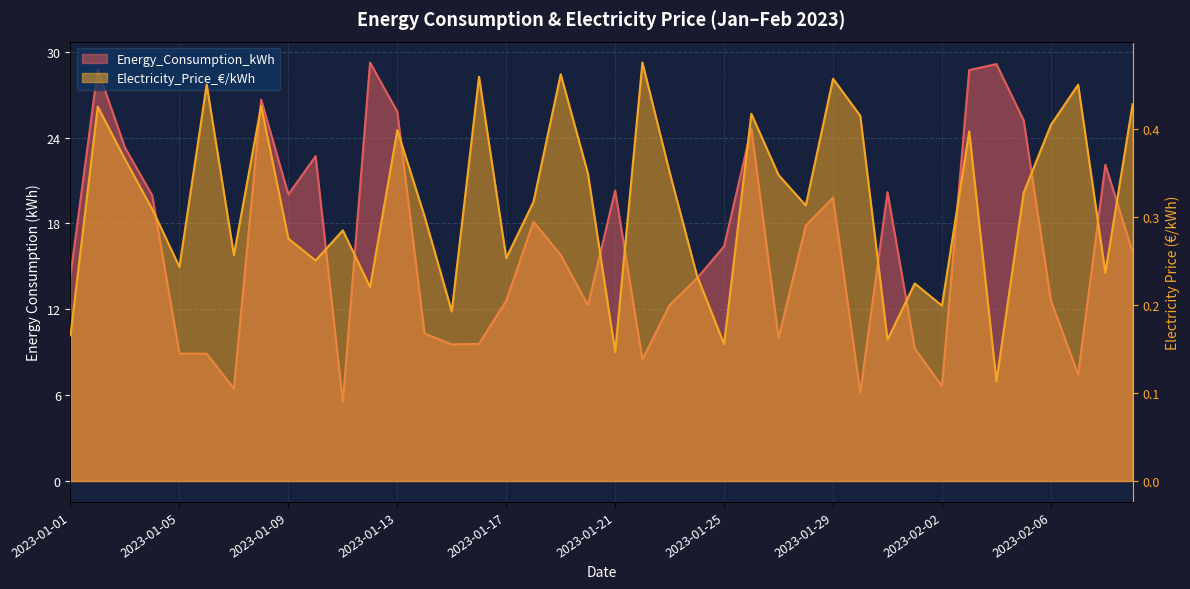

Between 2023-01-02 and 2023-01-20, which series saw the biggest shift?

Energy_Consumption_kWh